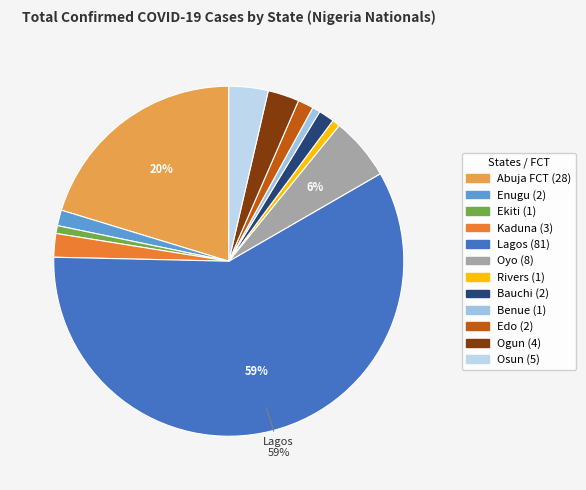

How many slices are in this pie chart?

12